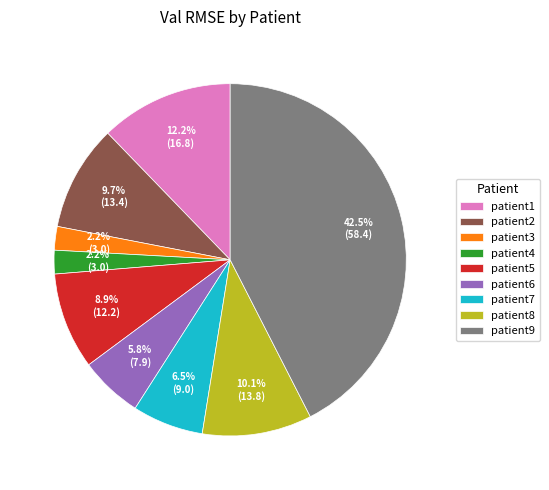

To the nearest percent, what is the average slice percentage?

11%